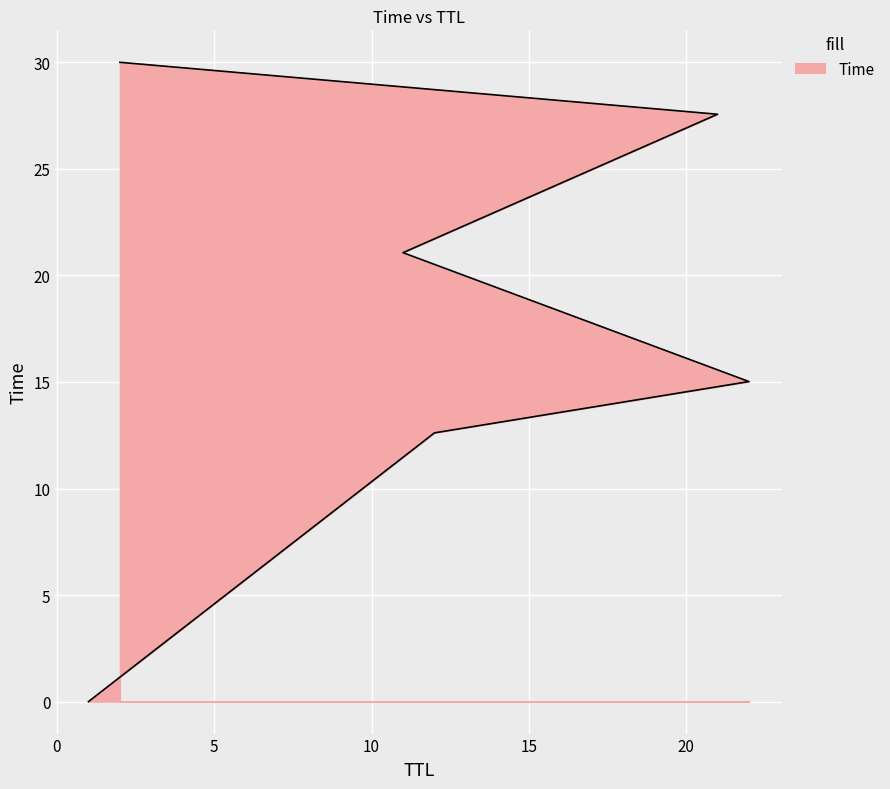

What is the ratio of the value at 22 to the value at 21?

0.5